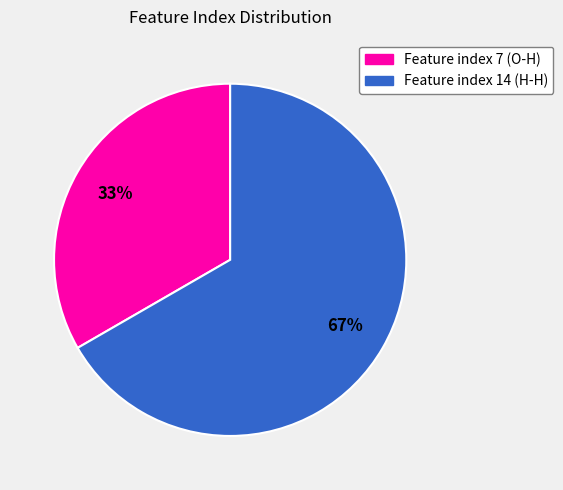

Approximately how many times larger is the value at Feature index 7 (O-H) compared to Feature index 14 (H-H)?

0.5